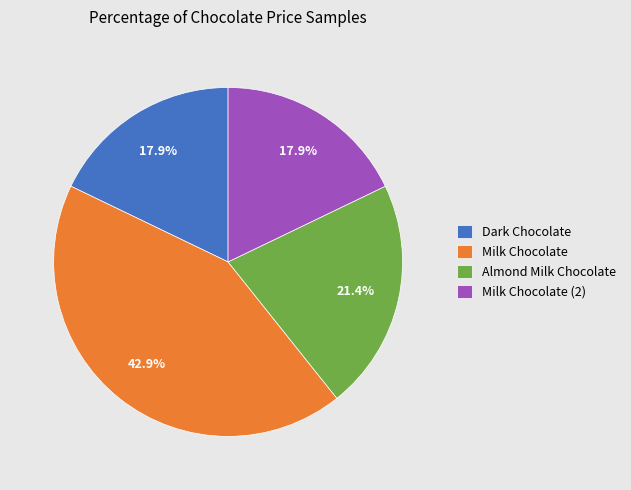

Do Milk Chocolate (2) and Milk Chocolate together represent more than half of the pie?

Yes